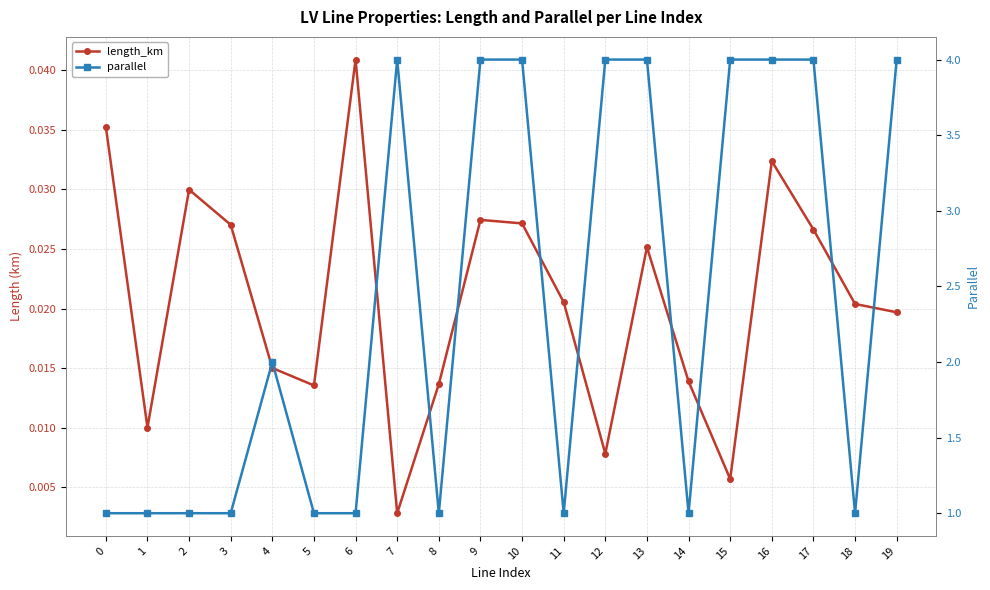

True or false: length_km and parallel intersect in this chart.

False